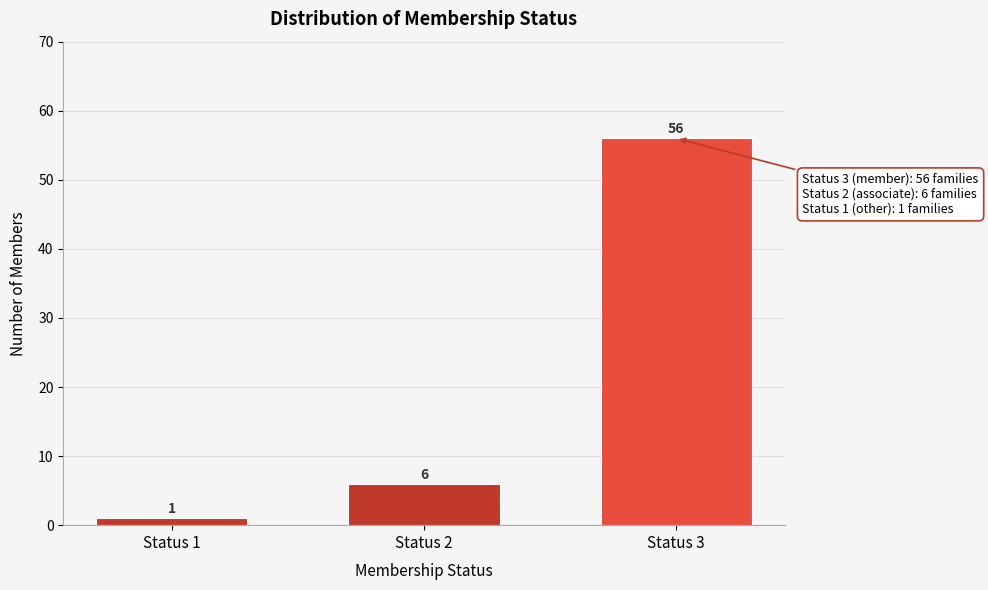

Reading right to left, list all the values displayed in this chart.

56	6	1